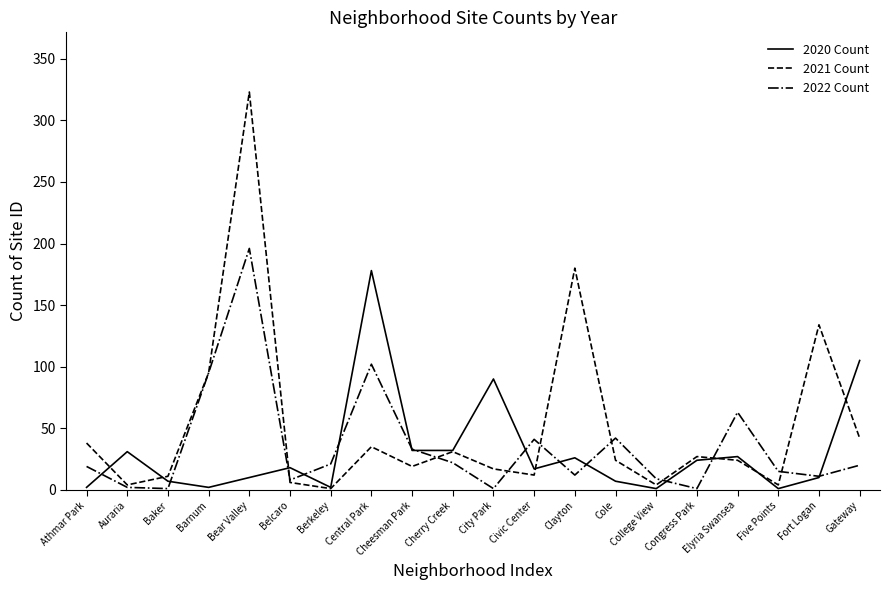

Count the number of categories in the chart.

20